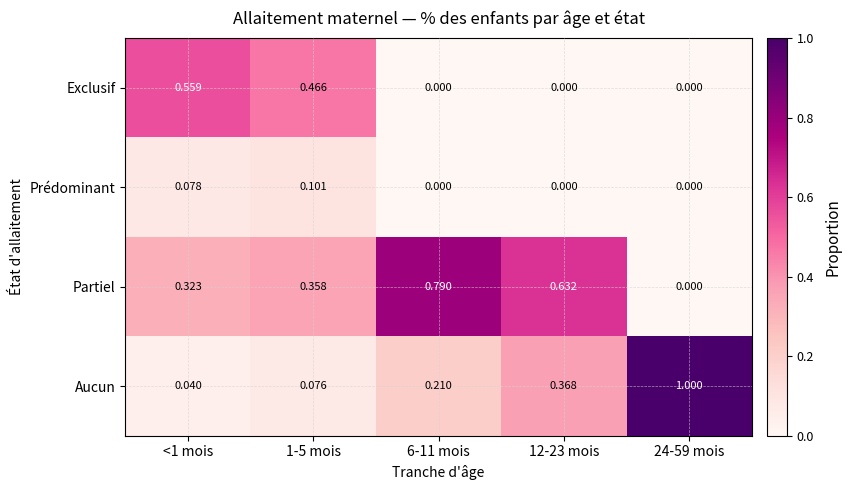

Which series has the widest spread of values?

Aucun